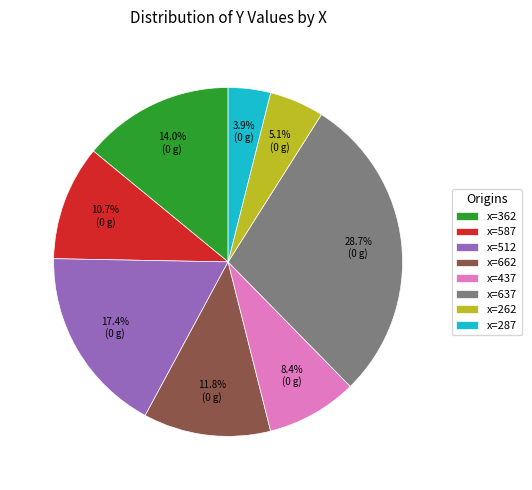

Is x=262 the majority of the pie?

No